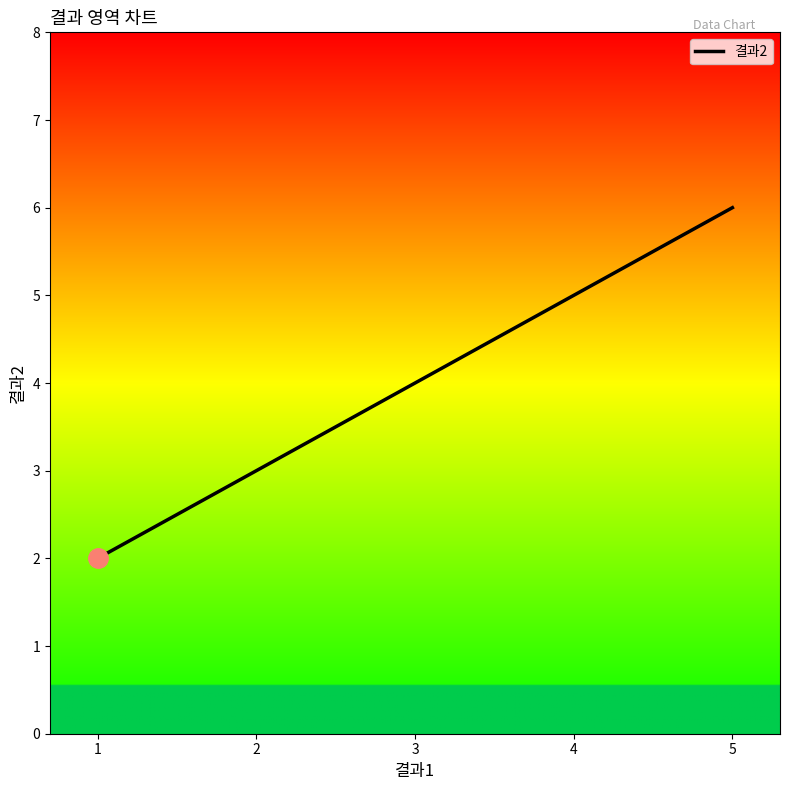

Reading left to right, extract all data points from this chart.

2	3	4	5	6